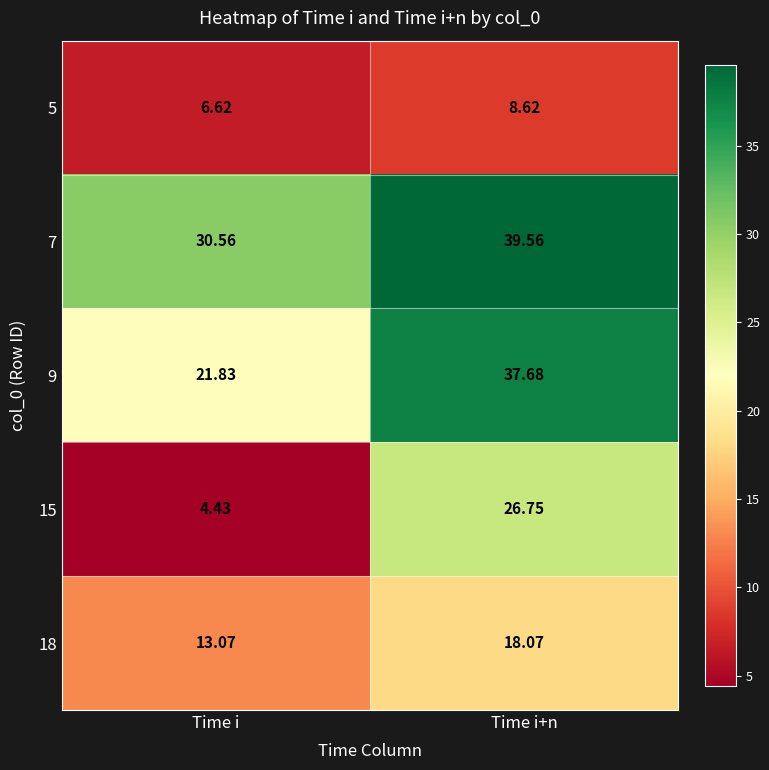

At which label is 15 closest to 15?

Time i